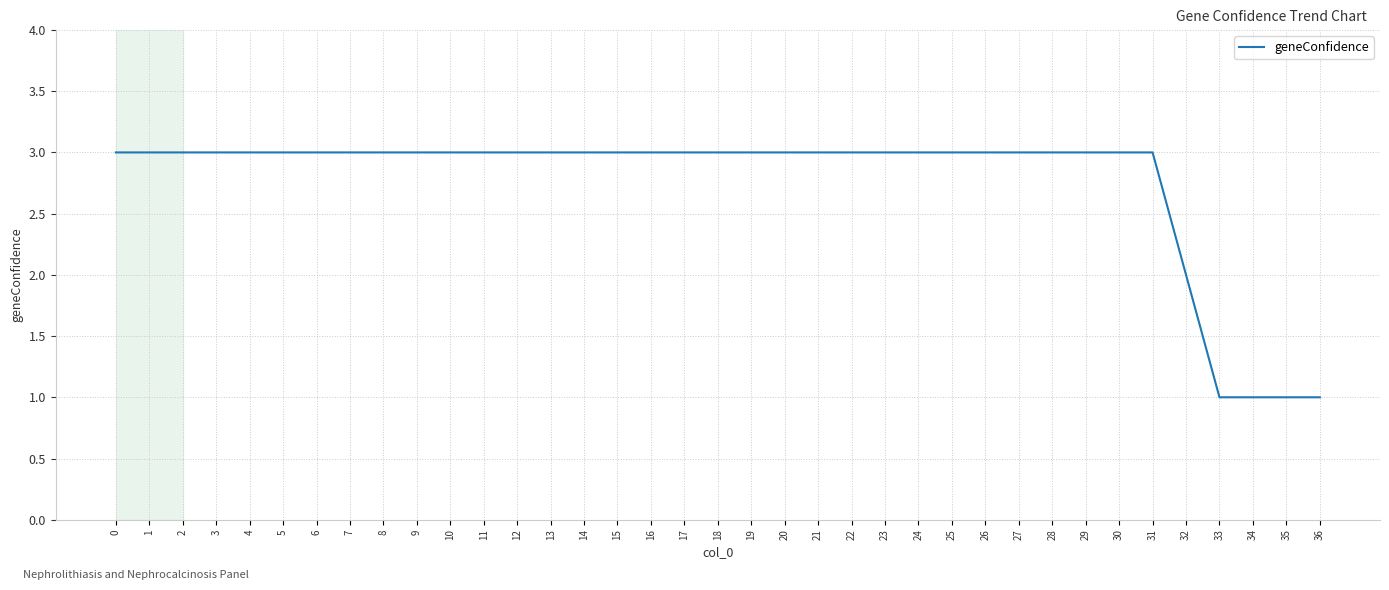

Does the chart have visible grid lines?

Yes